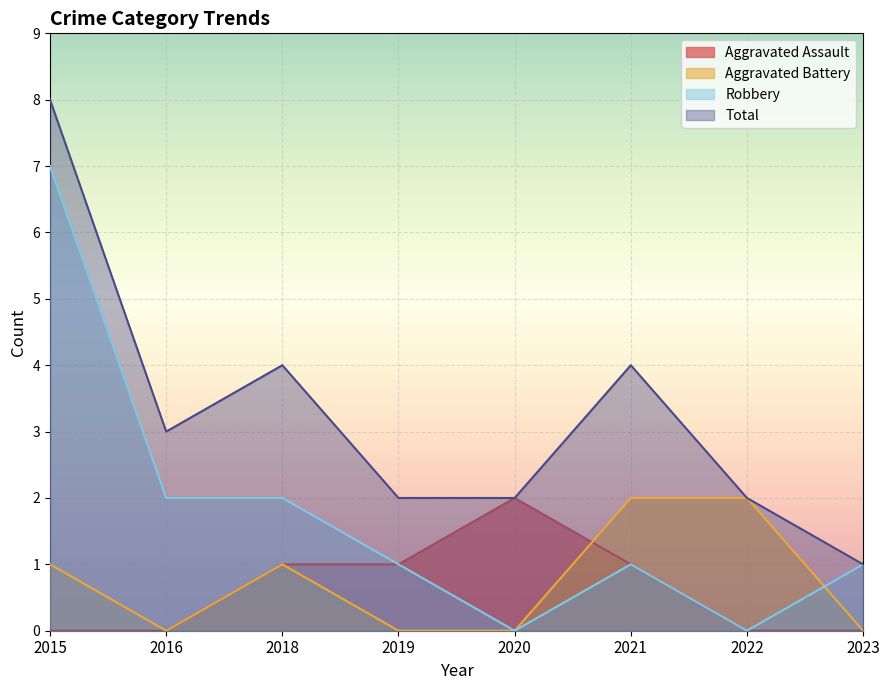

How many values in Aggravated Assault are above zero?

4